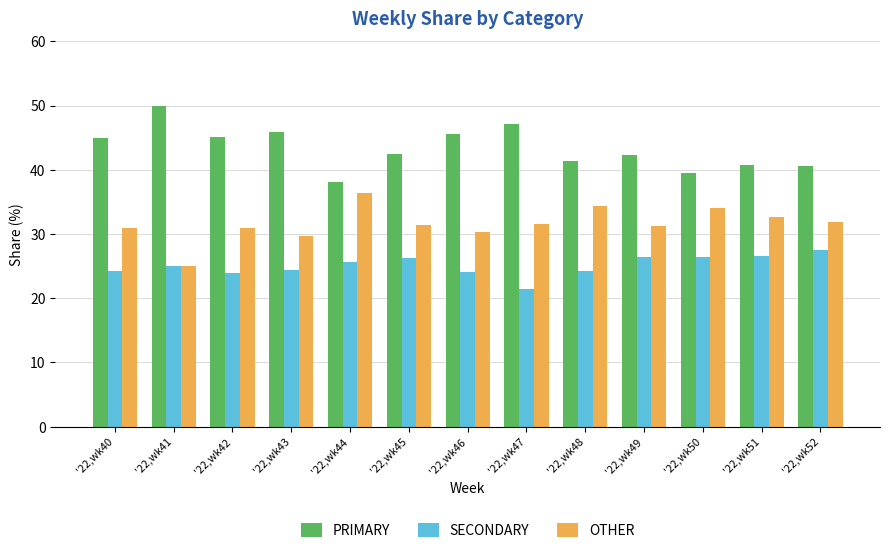

Rank the series at '22,wk40 from lowest to highest value.

SECONDARY, OTHER, PRIMARY